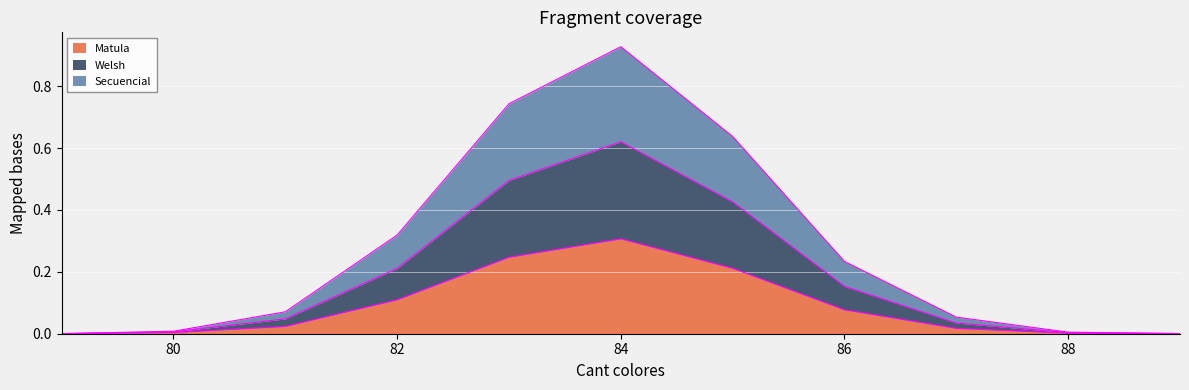

Where is the first local maximum for Welsh?

84